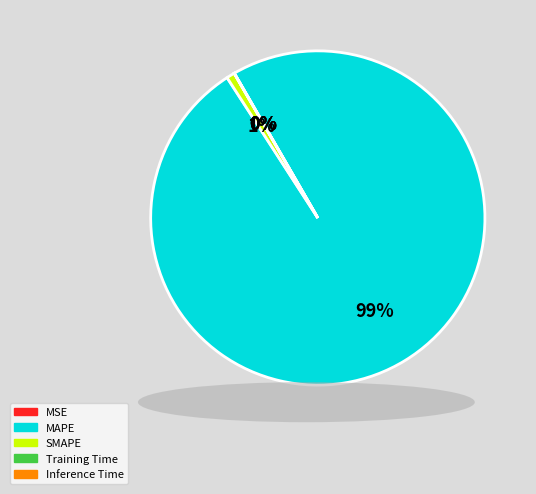

What is the largest slice in the pie chart?

MAPE